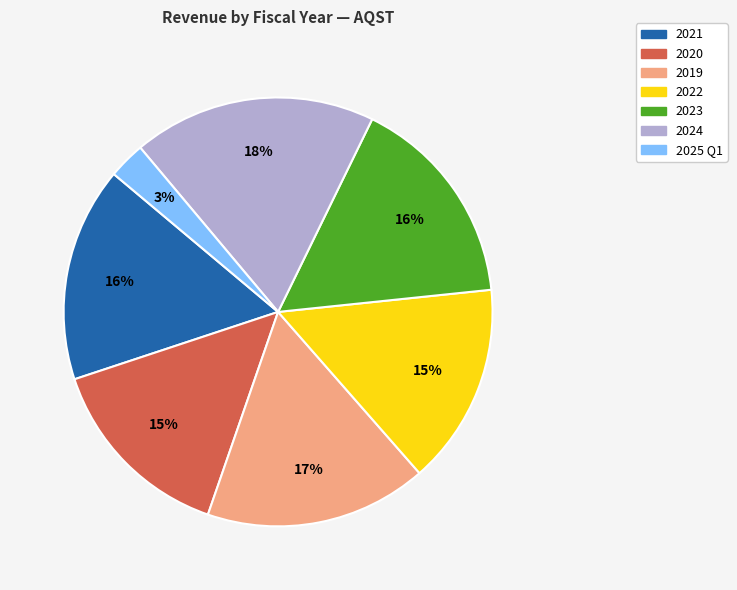

What is the ratio of the value at 2025 Q1 to the value at 2020?

0.2